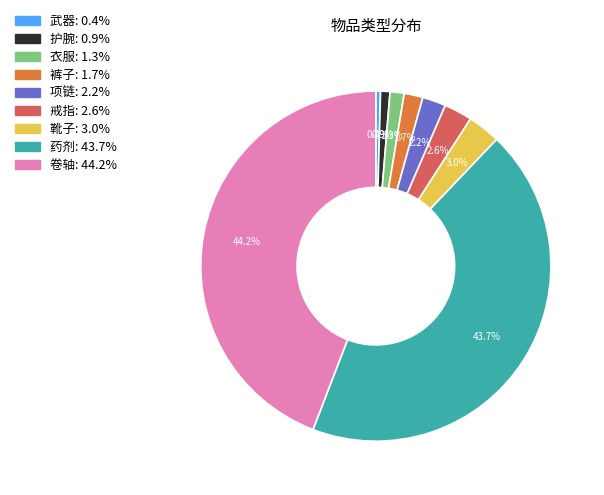

Approximately how many times larger is the value at 靴子 compared to 护腕?

3.5